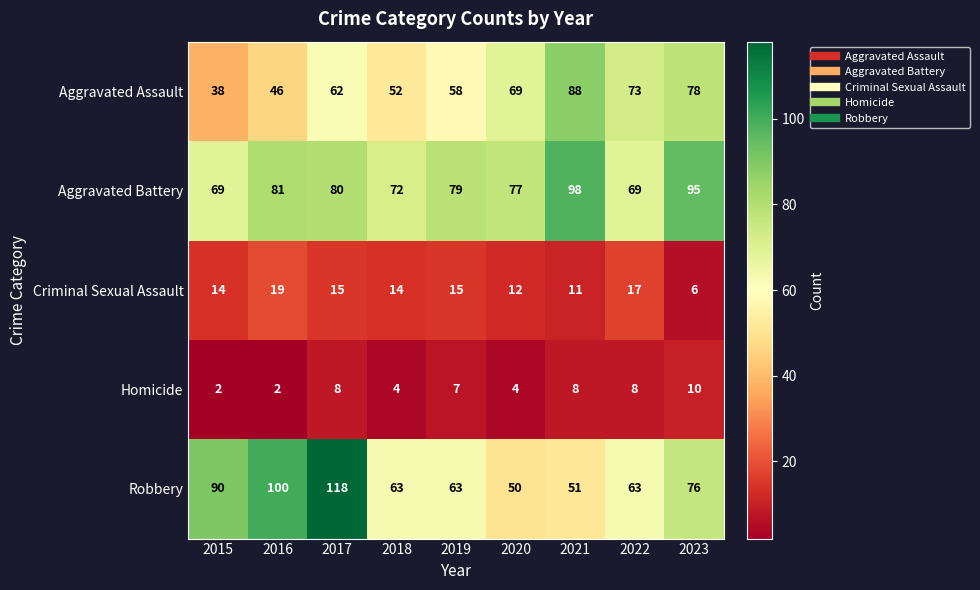

What is the greatest value displayed?

118